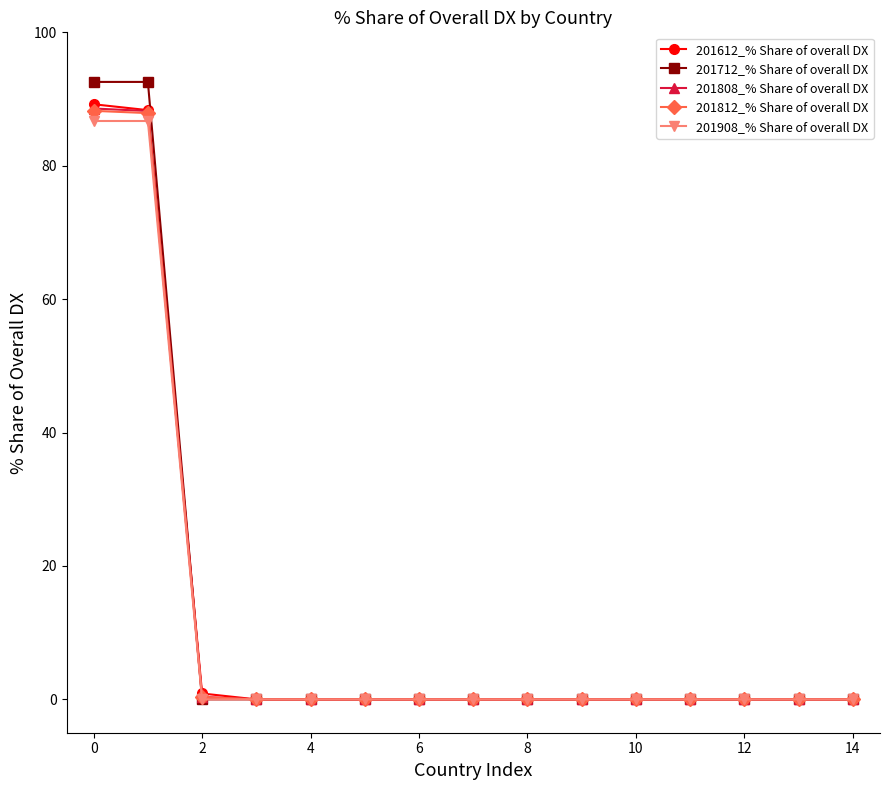

Which series has the largest range (max minus min)?

201712_% Share of overall DX